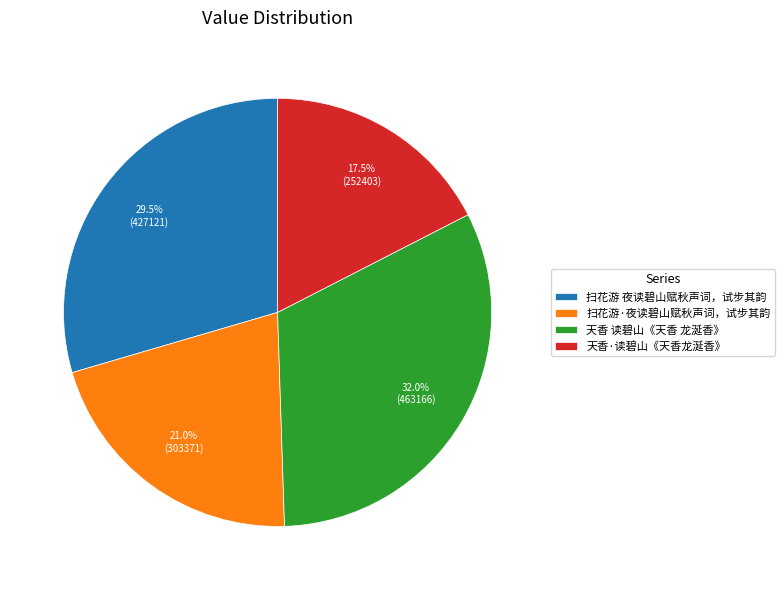

To the nearest percent, what is the difference between the 扫花游·夜读碧山赋秋声词，试步其韵 and 天香·读碧山《天香龙涎香》 slice percentages?

4%